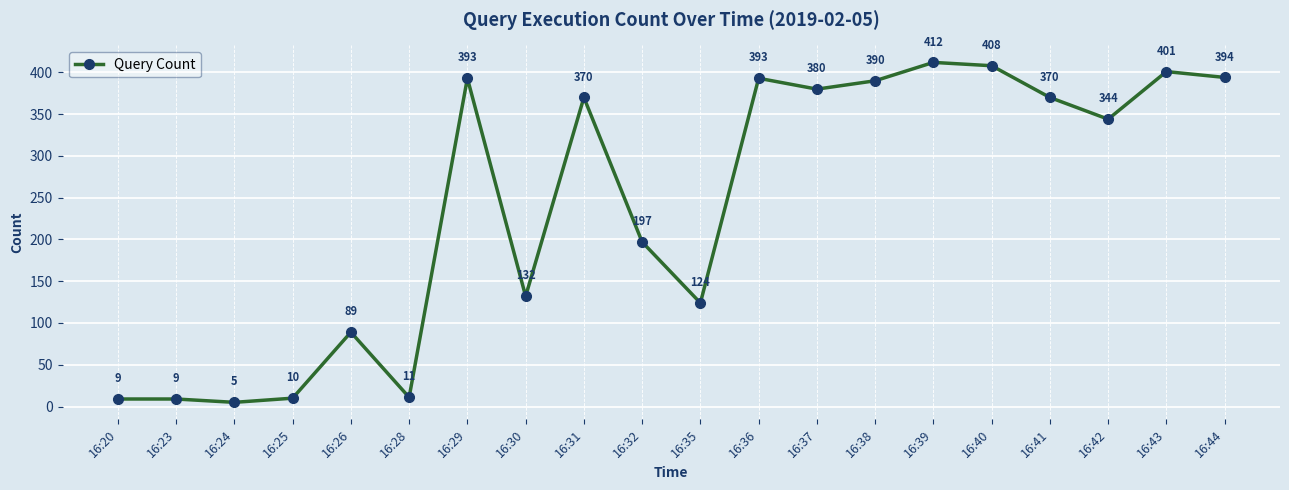

How many data points are less than 370?

10